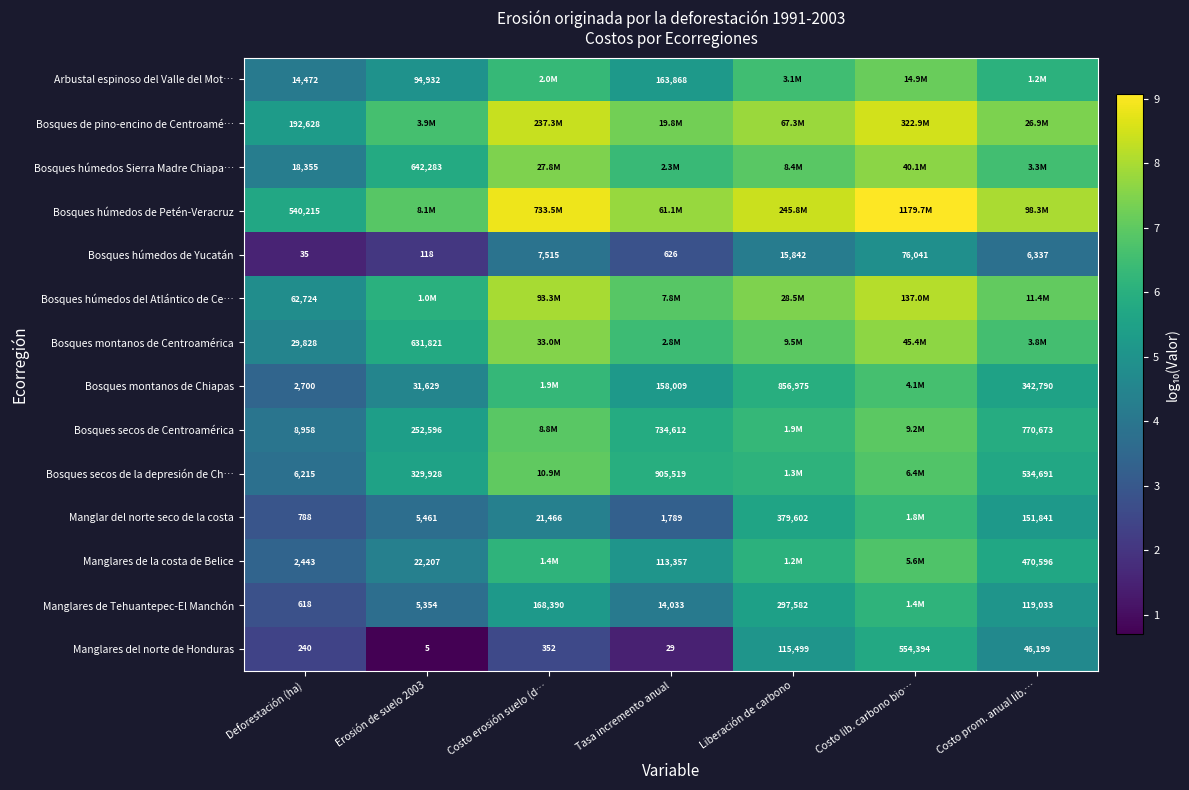

How many series are shown in this chart?

14